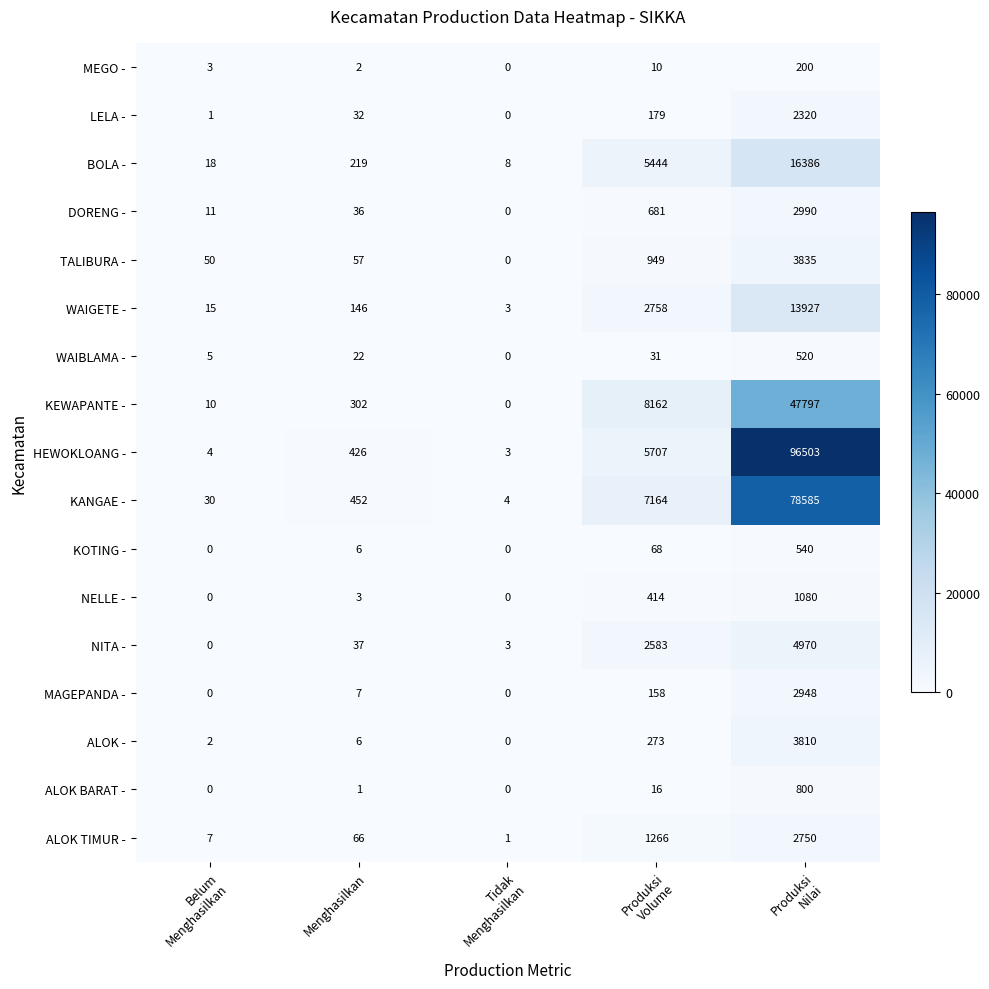

Which series has the largest range (max minus min)?

HEWOKLOANG -